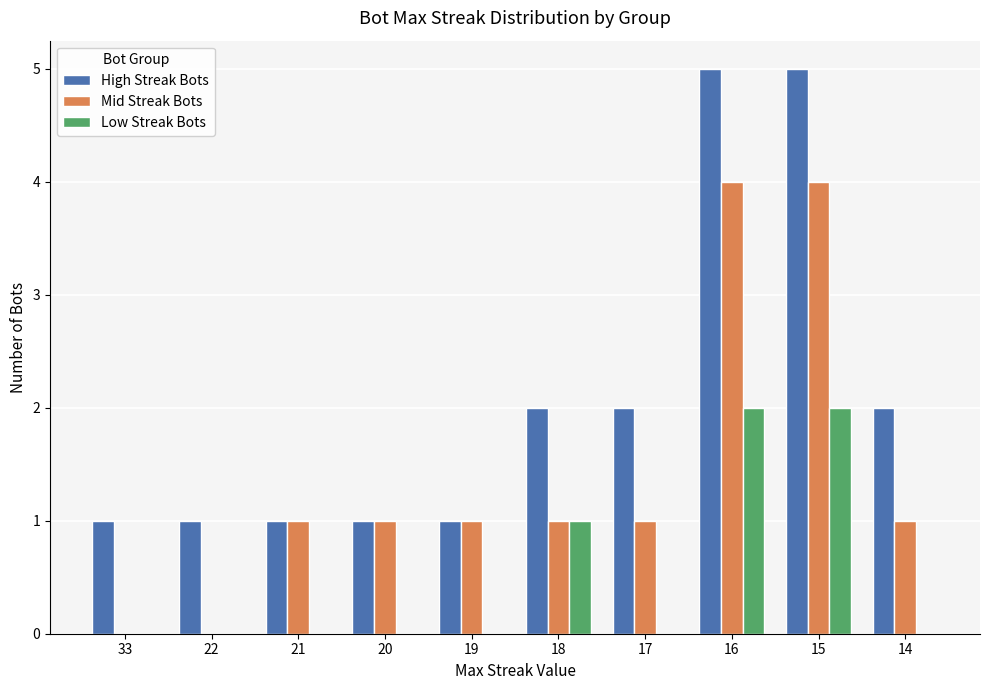

Count the Low Streak Bots values in the range 0 to 1.

8